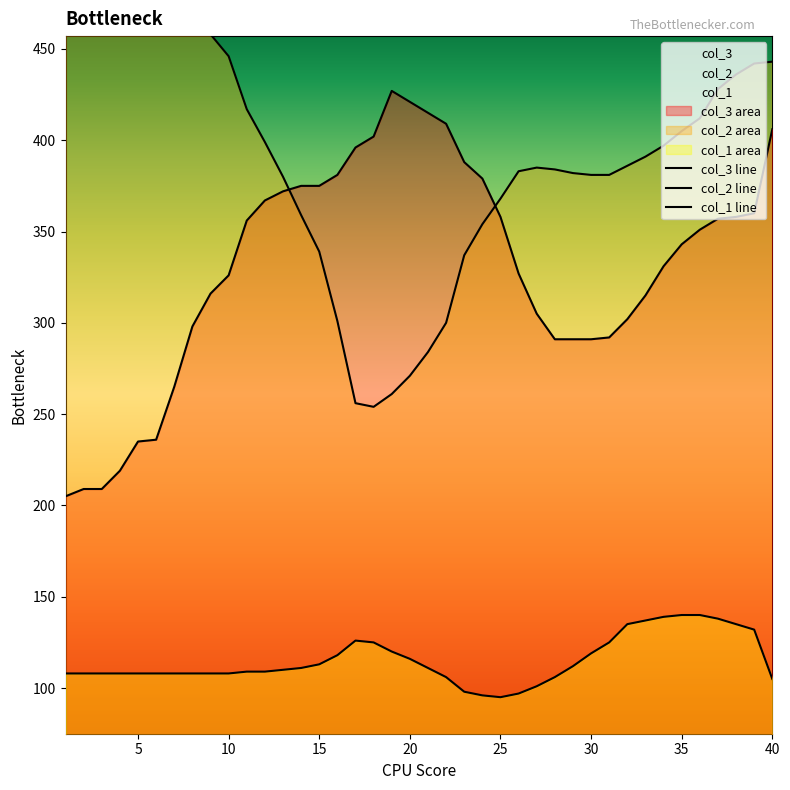

In col_1, how many points are higher than both neighbors (excluding endpoints)?

1